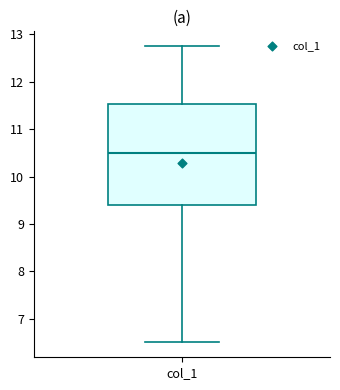

Where does the lower whisker of the box for col_1 end on the y-axis? The values are not printed on the chart, so give them approximately, as read against the axis.

6.5